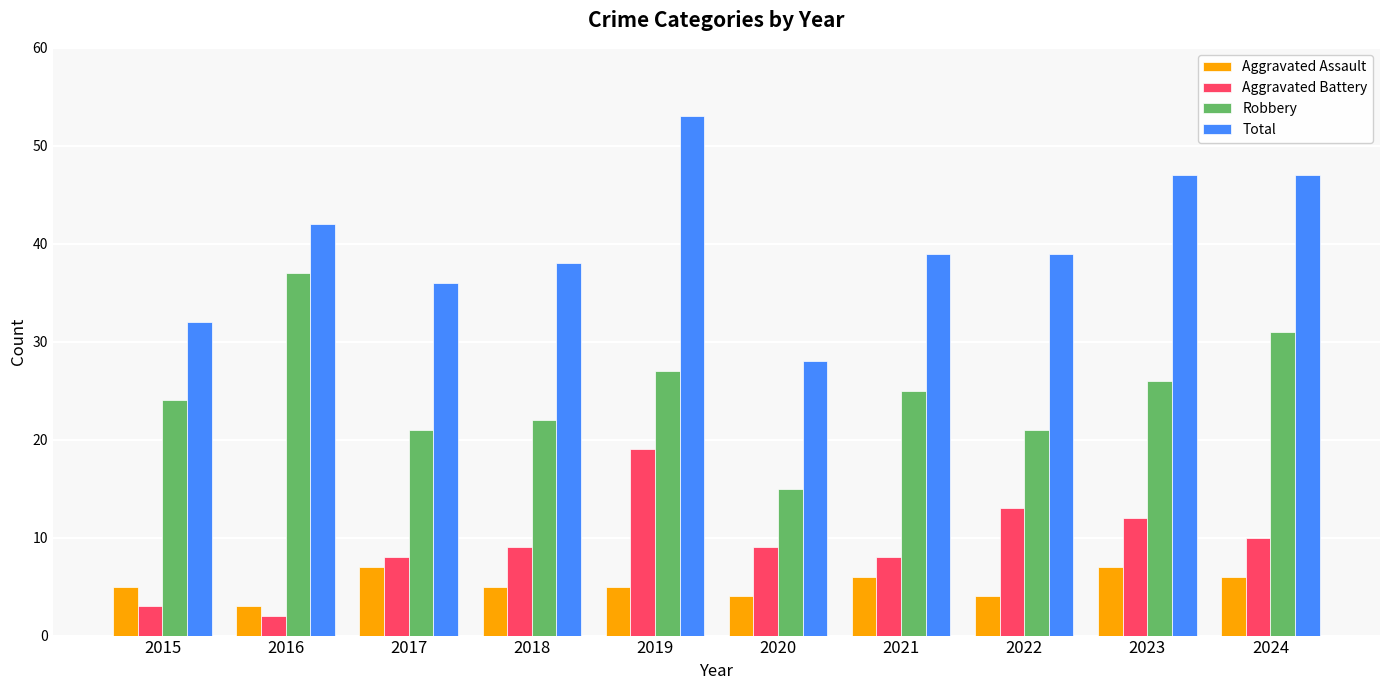

Does the chart contain any negative values?

No